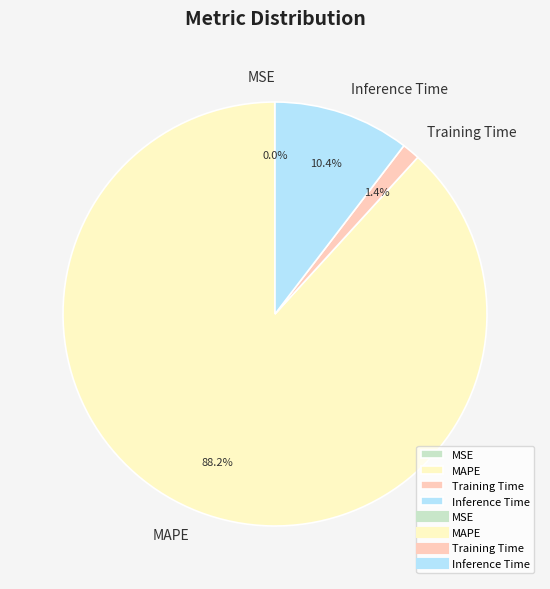

Is the sum of Training Time and Inference Time greater than half?

No